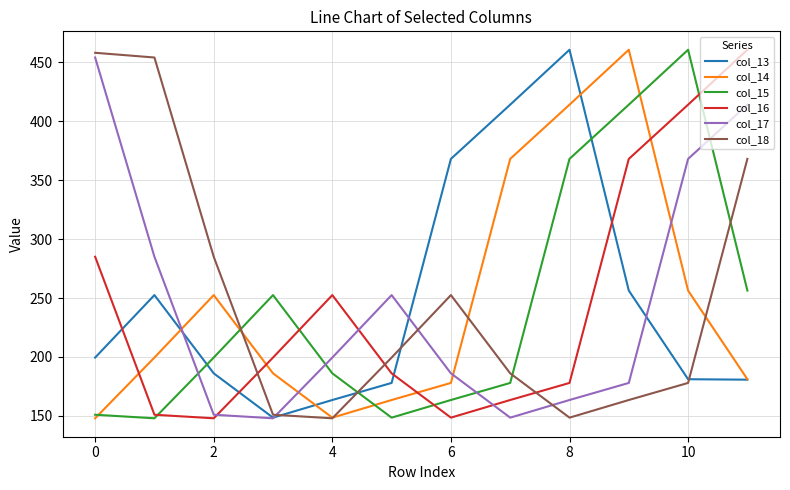

How many lines are shown in the chart?

6